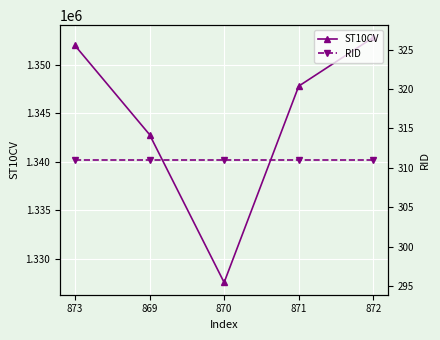

What is the minimum value for ST10CV?

1327570